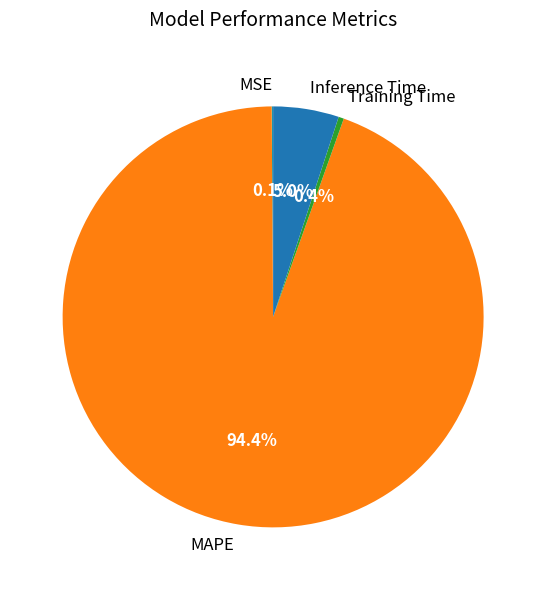

Is the sum of MAPE and Training Time greater than half?

Yes